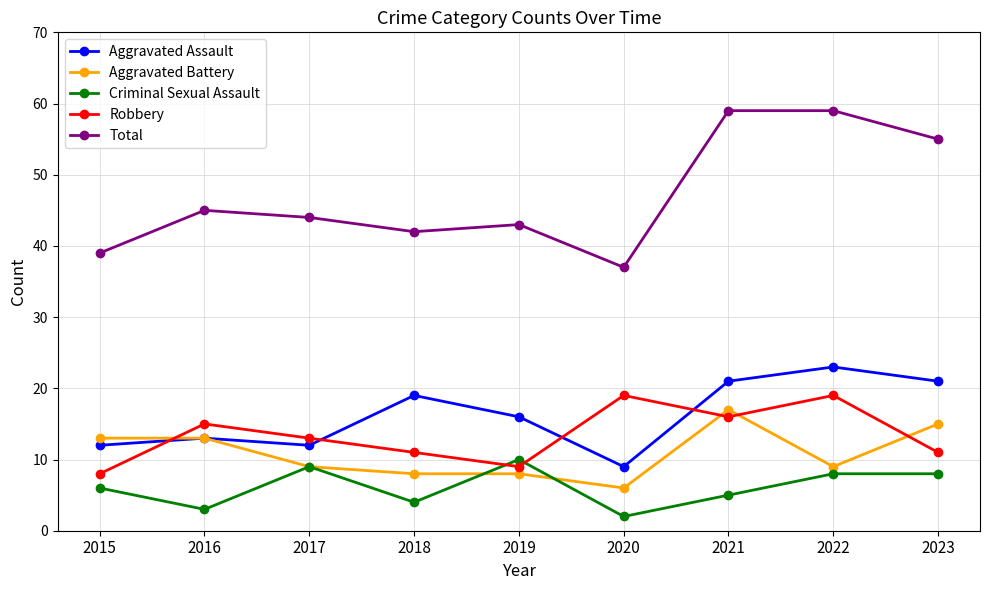

Is this an area chart (filled region under the line)?

No